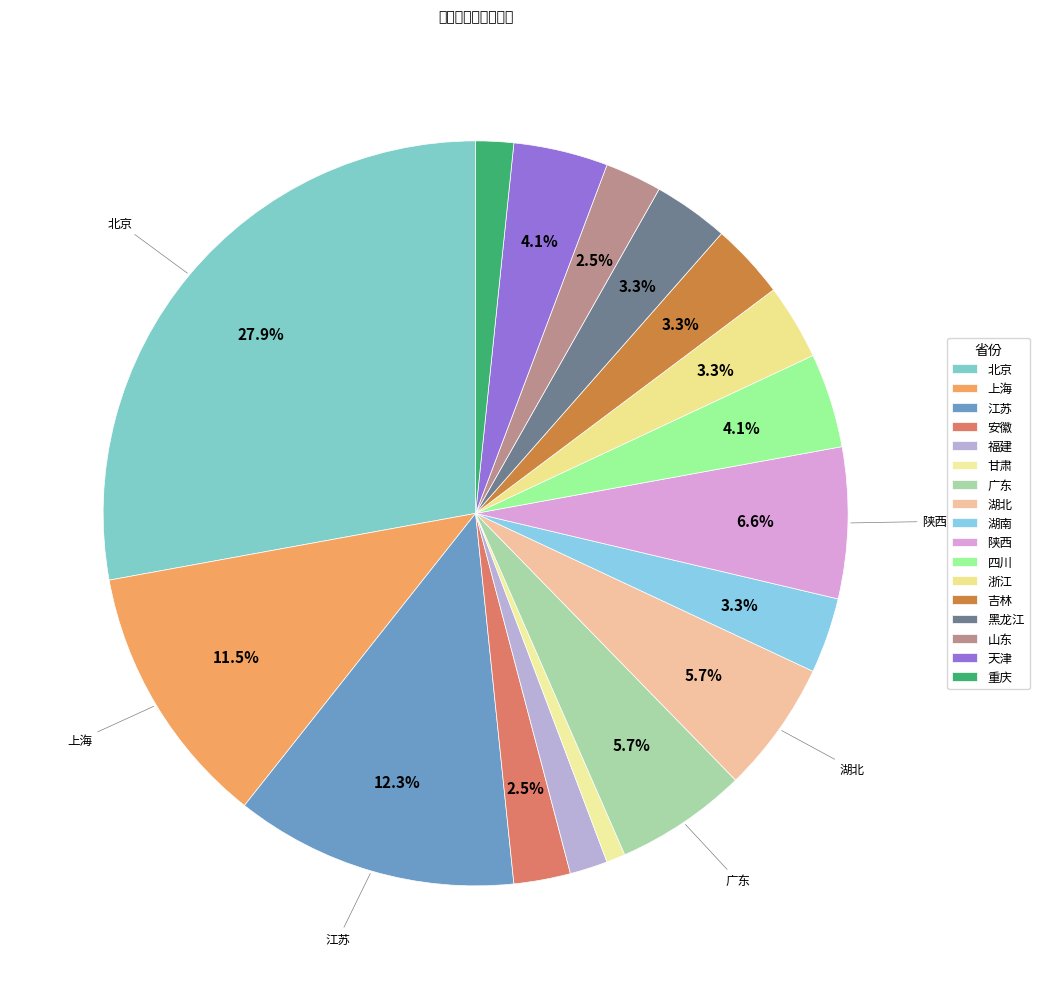

Count the number of slices in the pie.

17